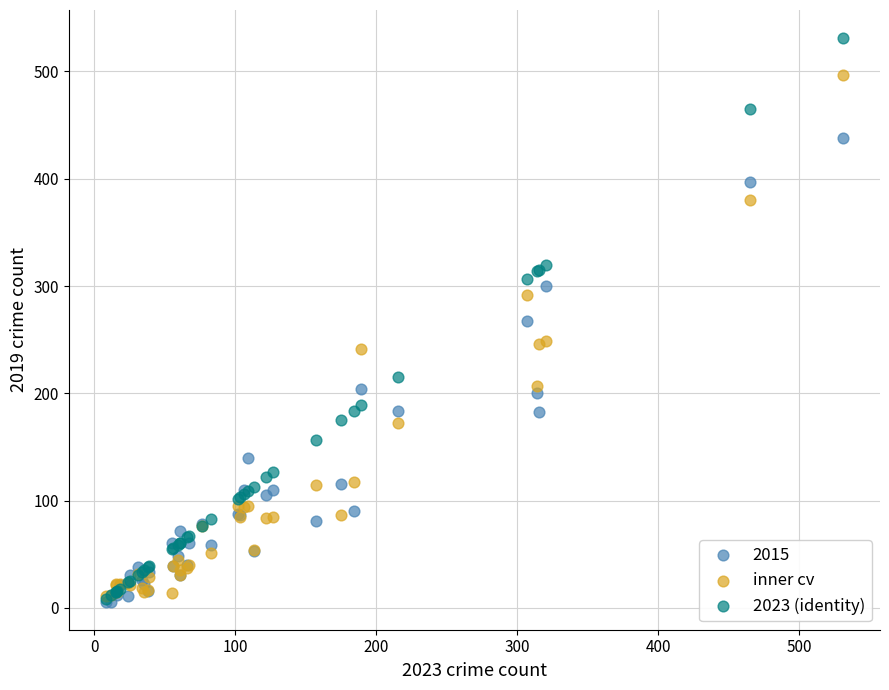

In the 2015 series, what Y value is closest to 222?

204